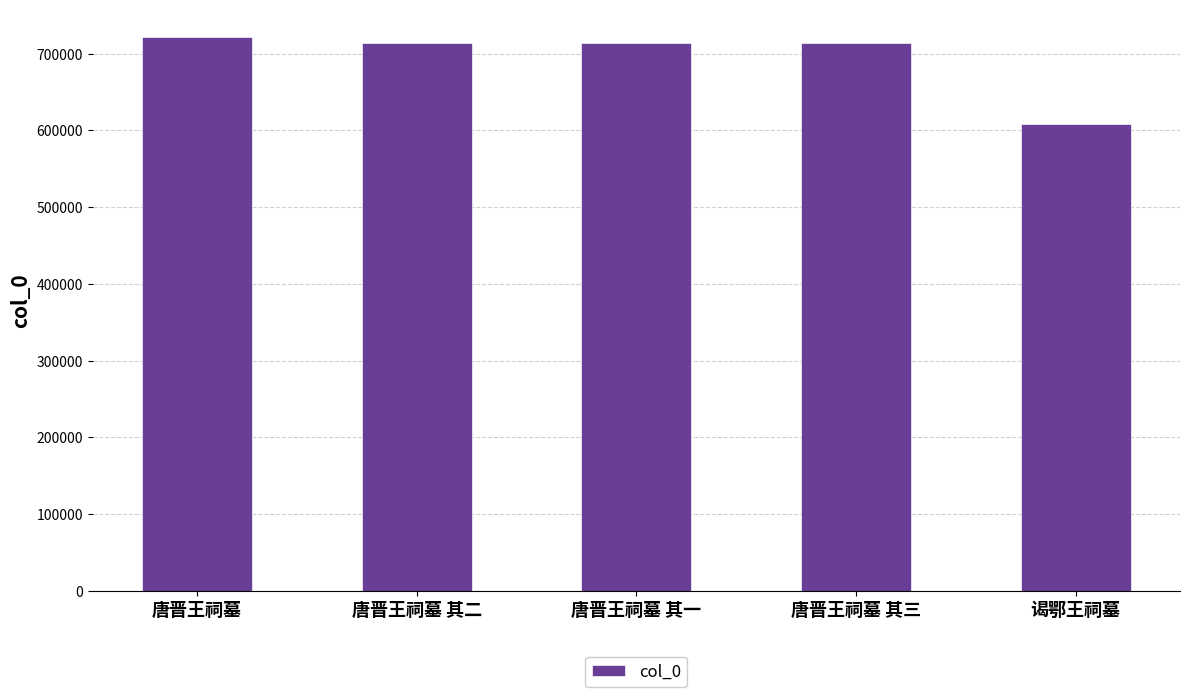

What is the label of the 1st bar from the left?

唐晋王祠墓